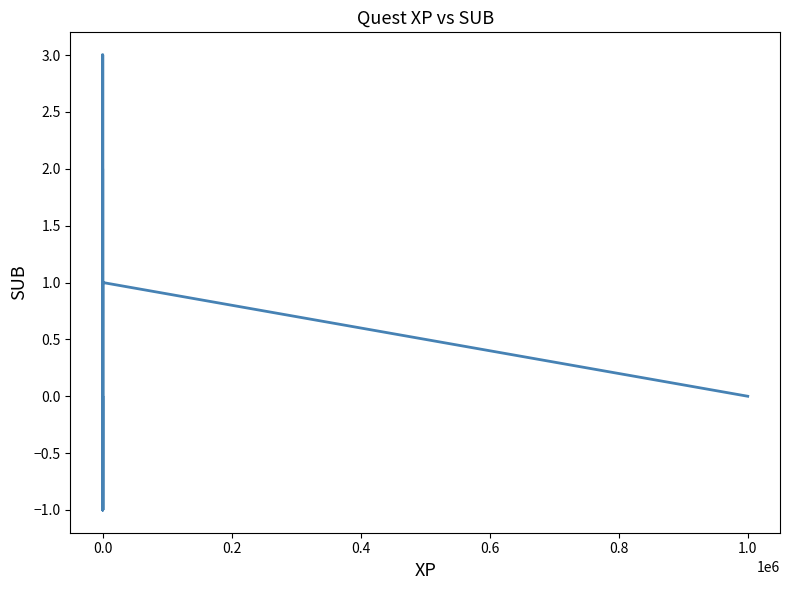

Which category has the lowest value across all series?

10